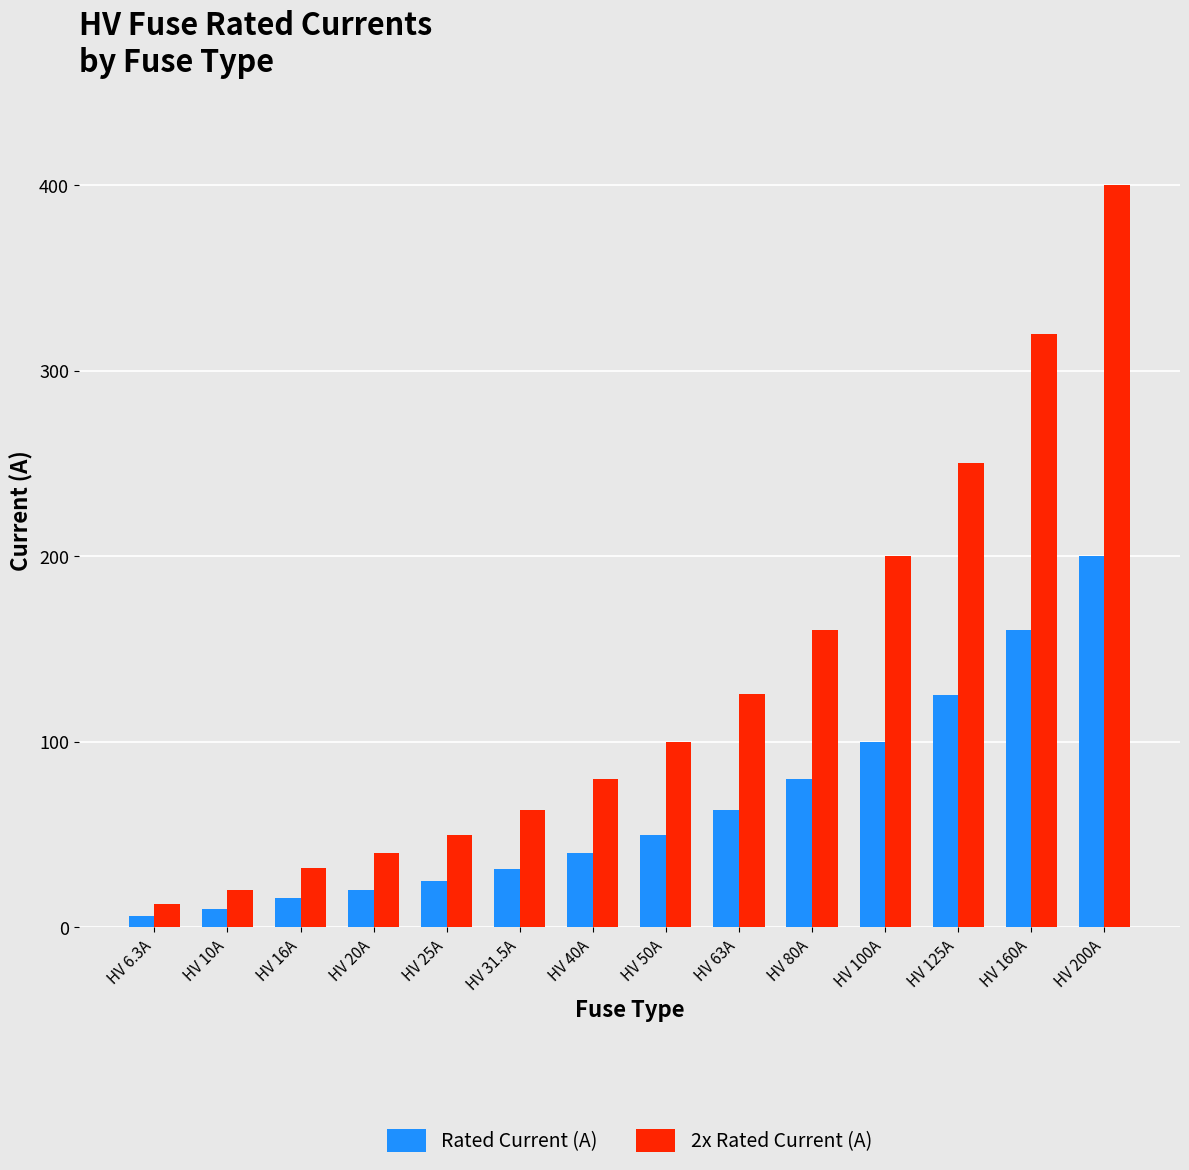

Between HV 80A and HV 200A, which series saw the biggest shift?

2x Rated Current (A)